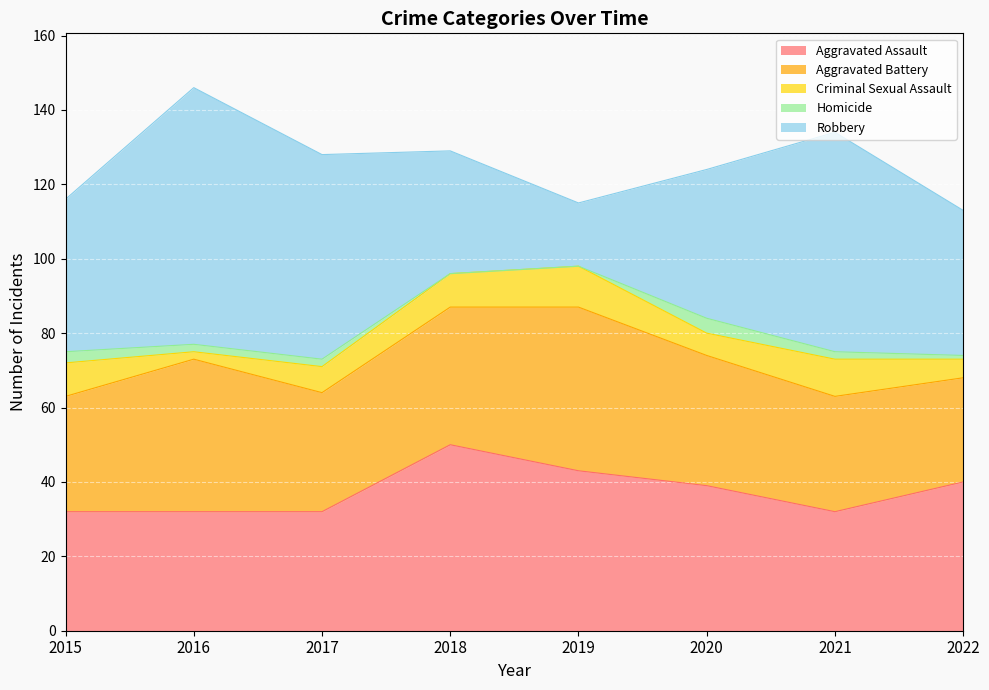

Where is Aggravated Assault nearest to the value 41?

2022